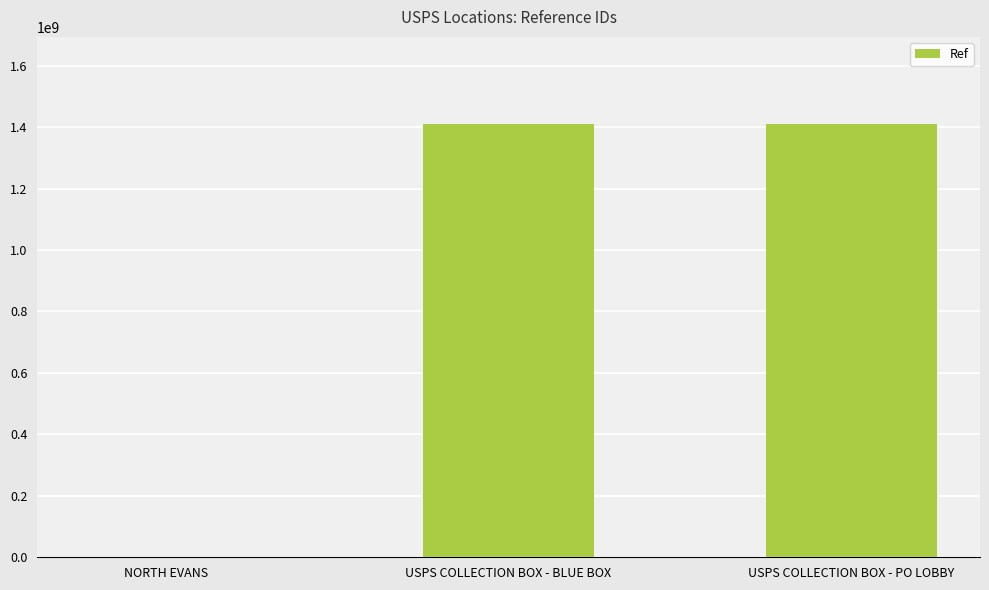

Does the chart contain stacked bars?

No